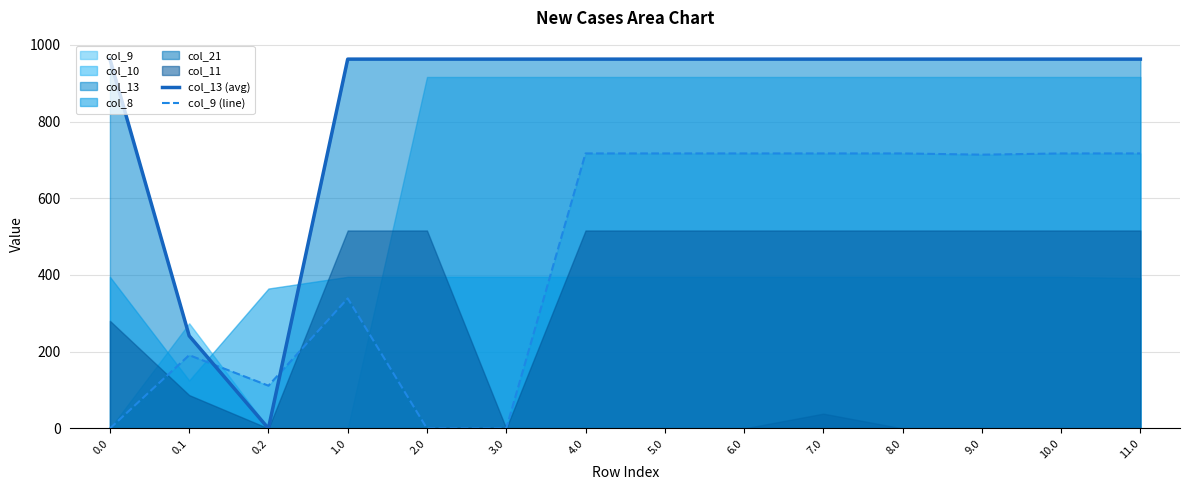

What is the highest value of the col_13 (avg) series?

962.7